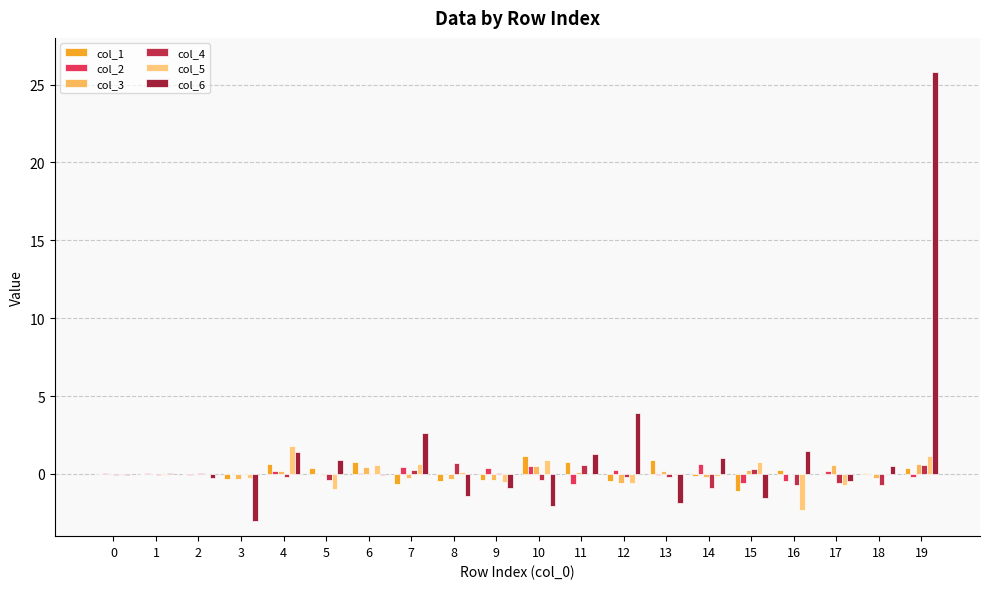

What is the highest value of the col_4 series?

0.7